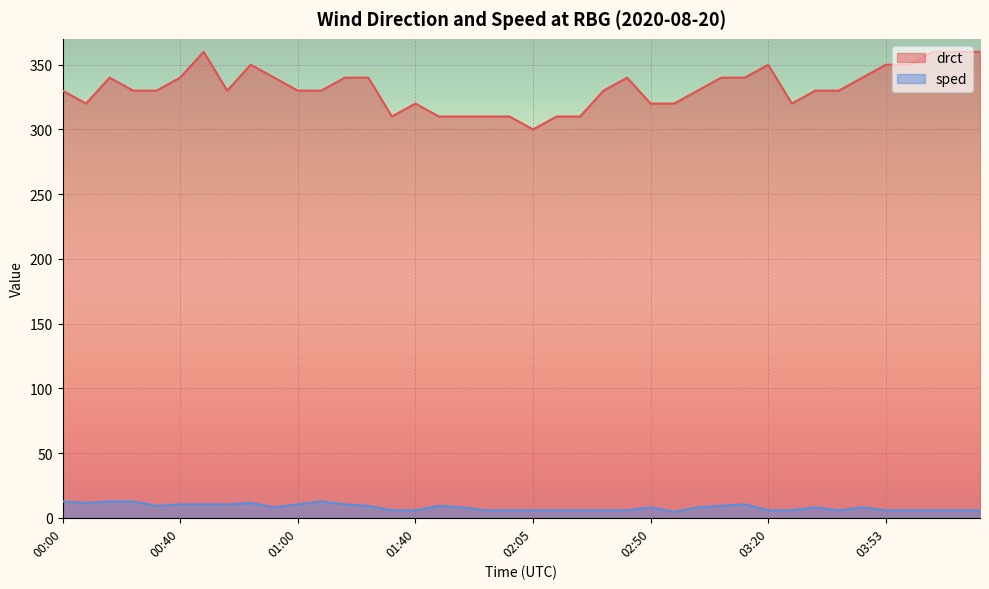

Reading left to right, transcribe all the data shown in this chart.

sped: 12.7	11.5	12.7	12.7	9.2	10.3	10.3	10.3	11.5	8.1	10.3	12.7	10.3	9.2	5.8	5.8	9.2	8.1	5.8	5.8	5.8	5.8	5.8	5.8	5.8	8.1	4.6	8.1	9.2	10.3	5.8	5.8	8.1	5.8	8.1	5.8	5.8	5.8	5.8	5.8
drct: 330.0	320.0	340.0	330.0	330.0	340.0	360.0	330.0	350.0	340.0	330.0	330.0	340.0	340.0	310.0	320.0	310.0	310.0	310.0	310.0	300.0	310.0	310.0	330.0	340.0	320.0	320.0	330.0	340.0	340.0	350.0	320.0	330.0	330.0	340.0	350.0	350.0	360.0	360.0	360.0